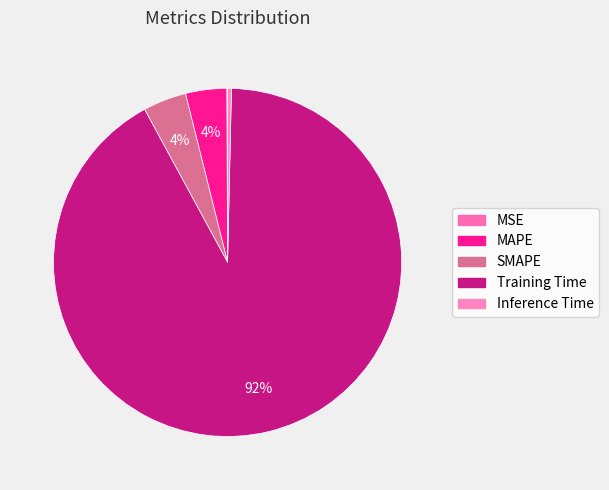

How many segments does this pie chart have?

5